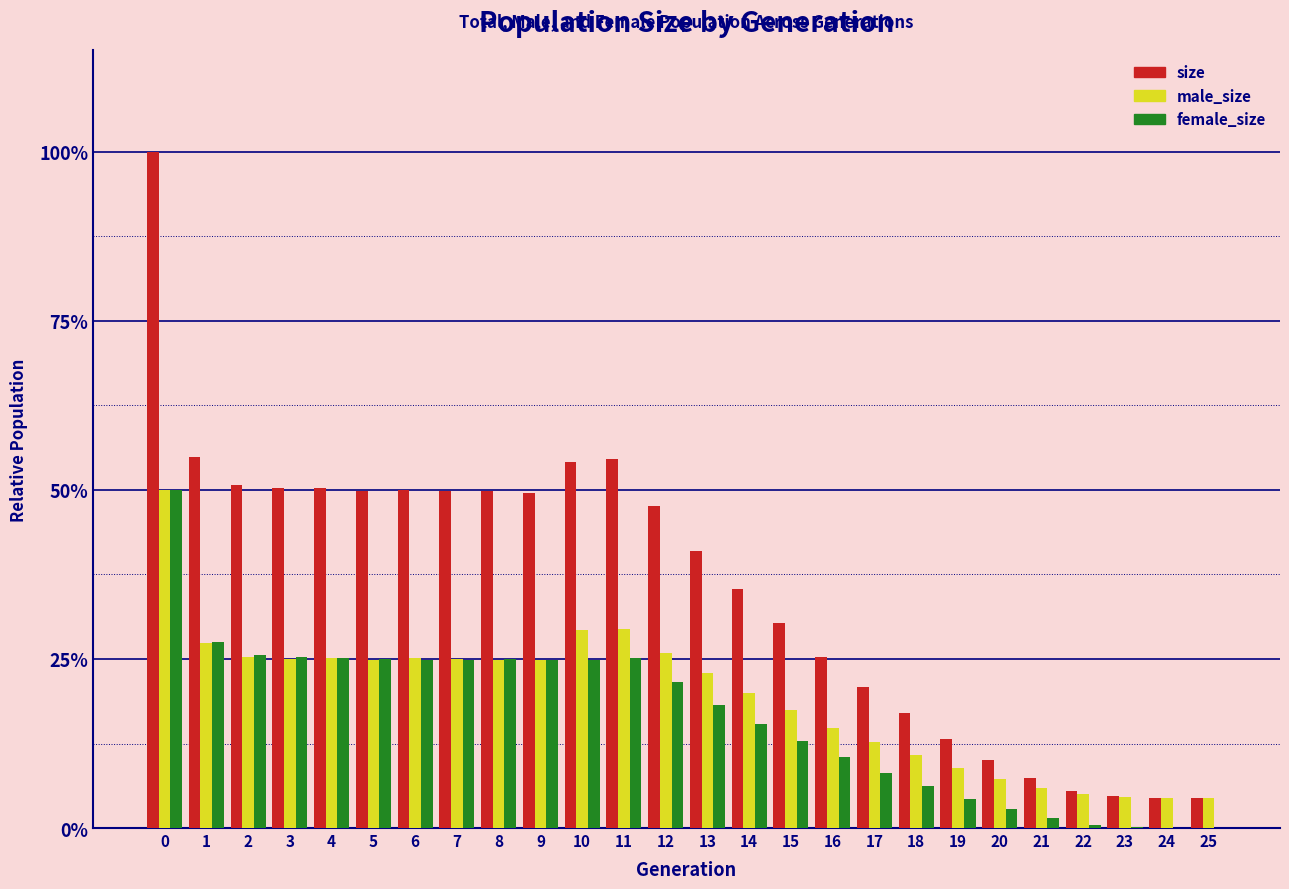

What are all the series names shown in the legend?

size, male_size, female_size